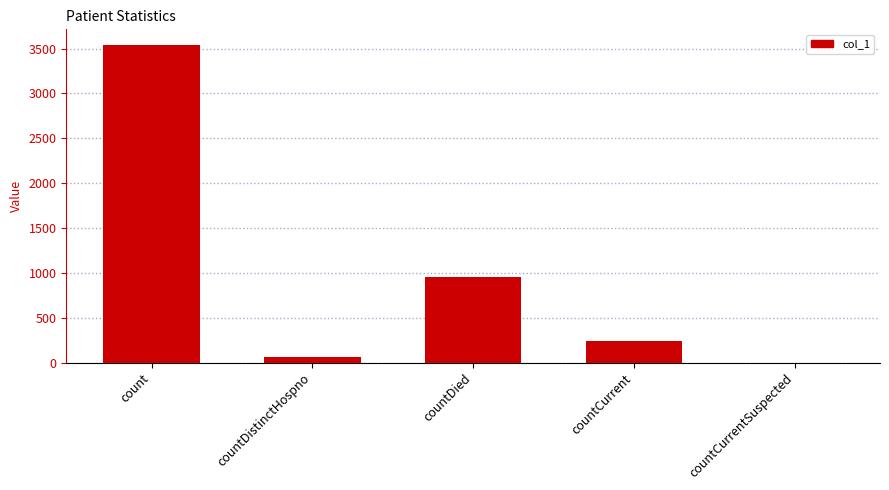

Which has a higher value, countCurrentSuspected or count?

count